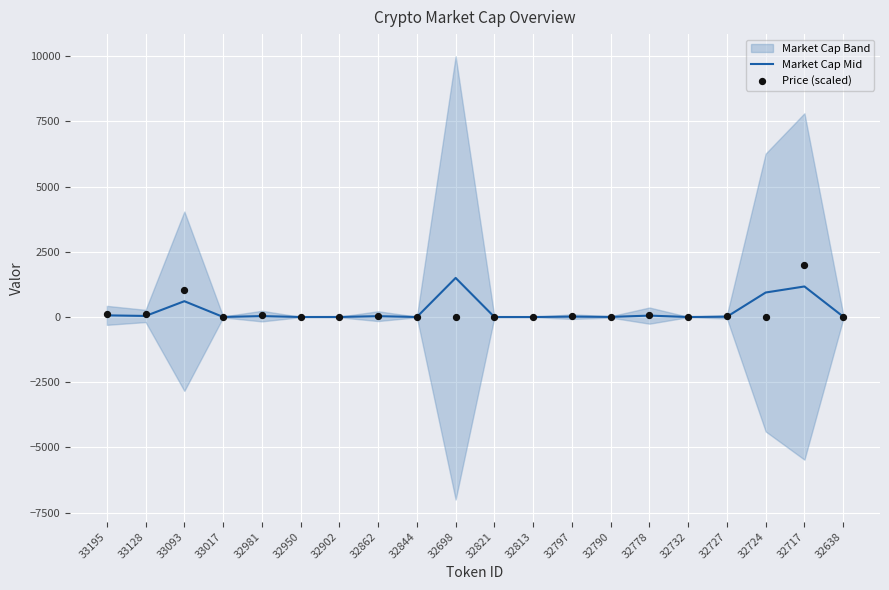

Which series has the largest total across all categories?

Market Cap Mid